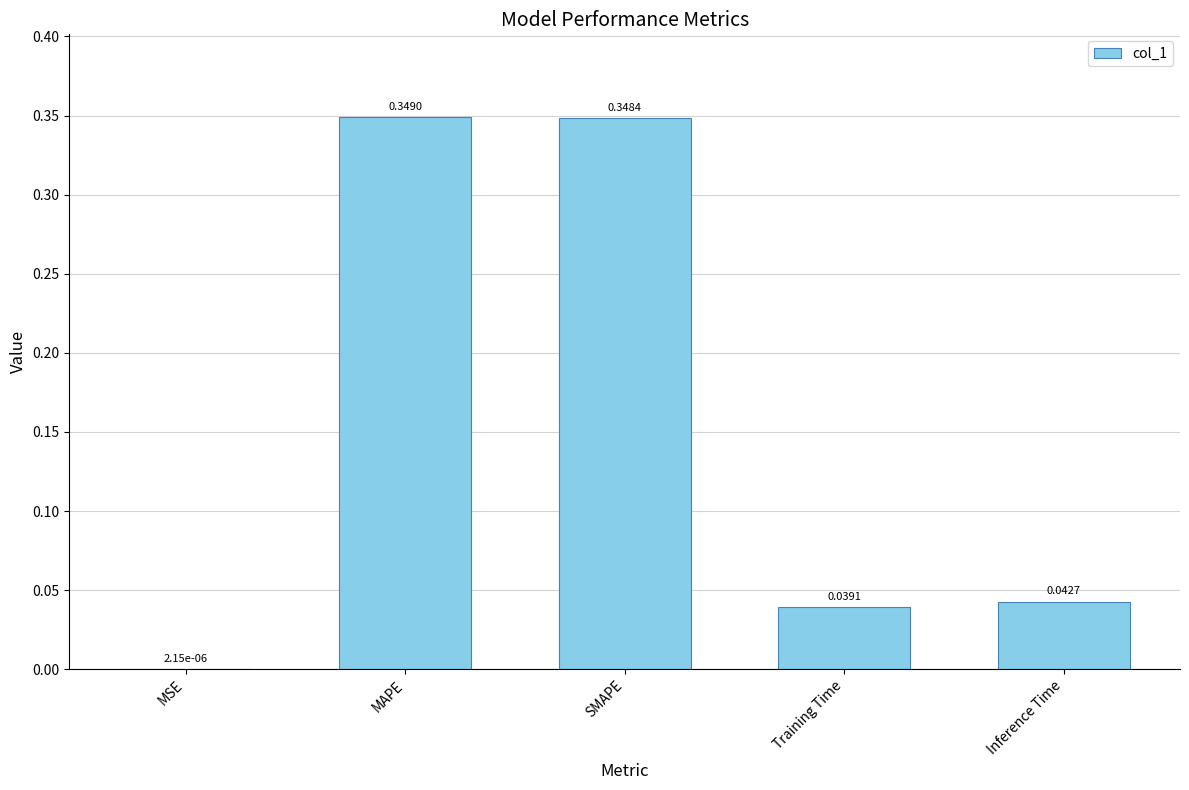

Is it true that the value at Training Time is 0.1?

False